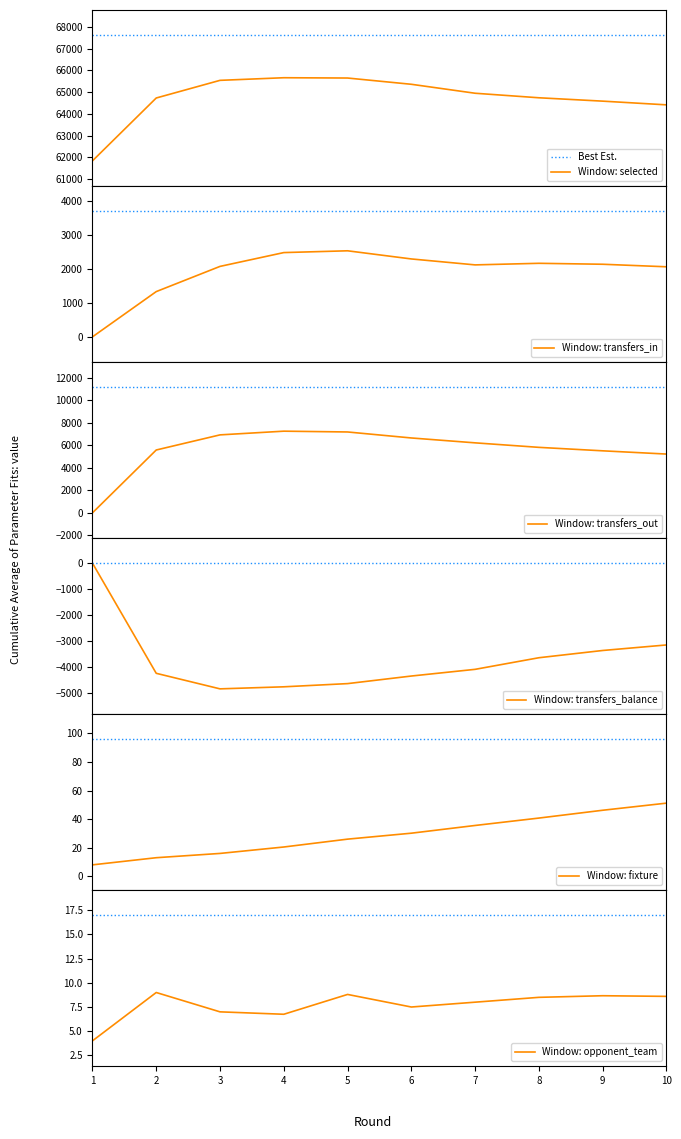

True or false: transfers_in has more than 1 interior local peaks.

True